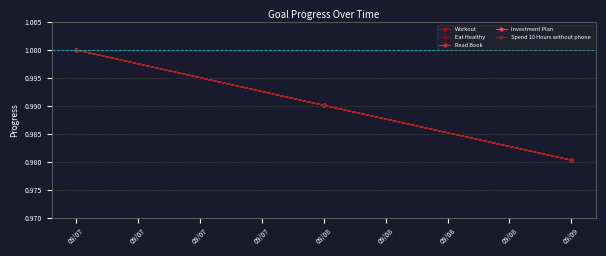

What is the smallest value displayed?

1.0